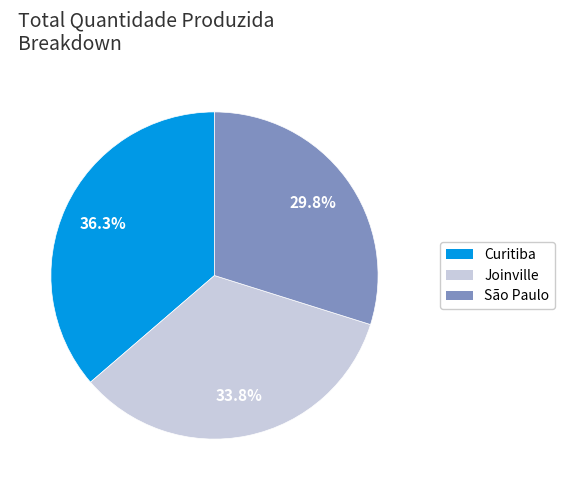

How much of the chart is everything except Curitiba?

63.7%